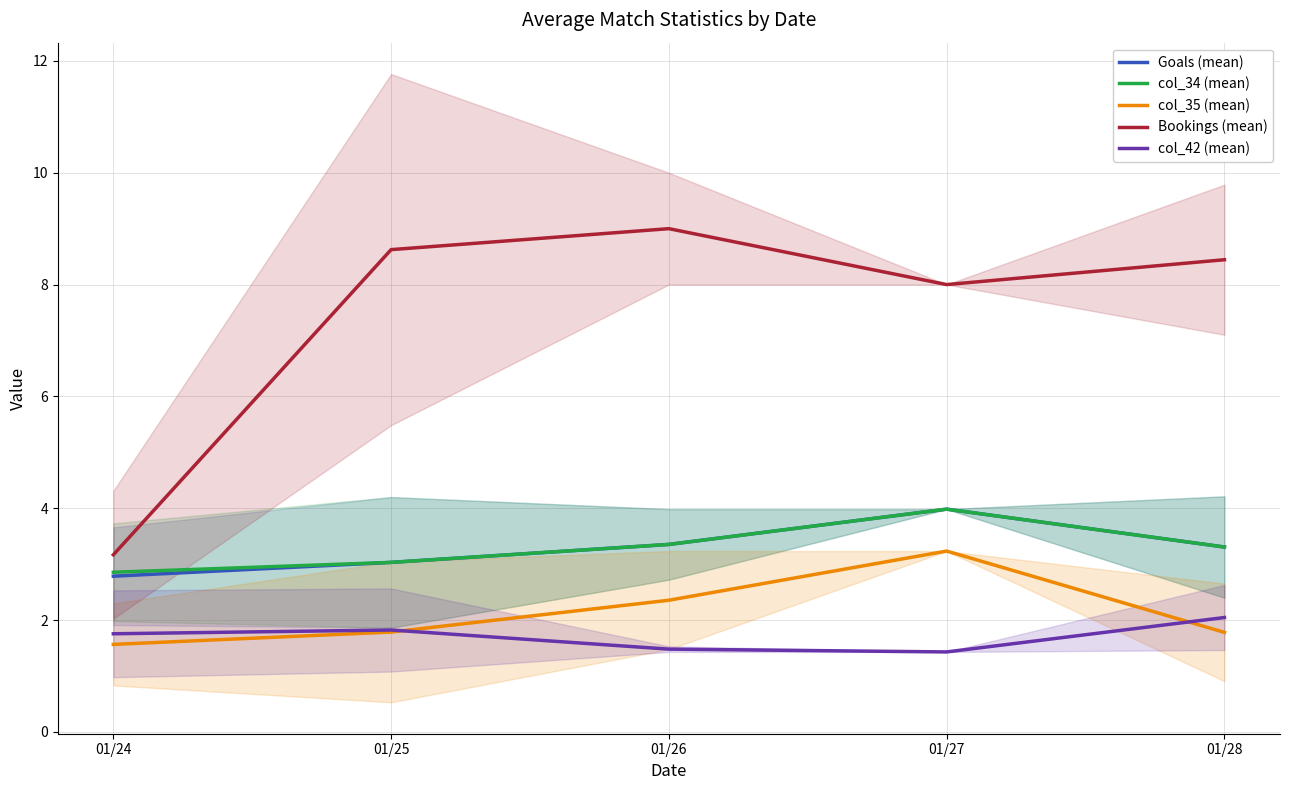

Which series has the largest total across all categories?

Bookings (mean)